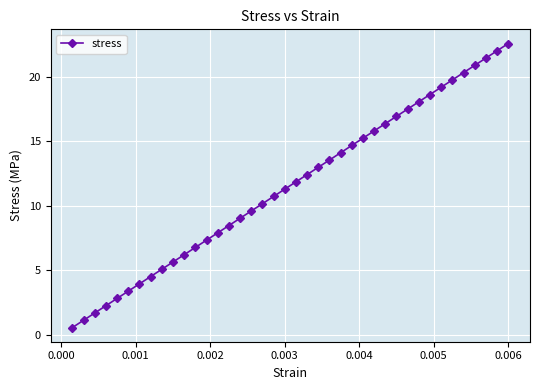

What is the sum of all values?

462.7